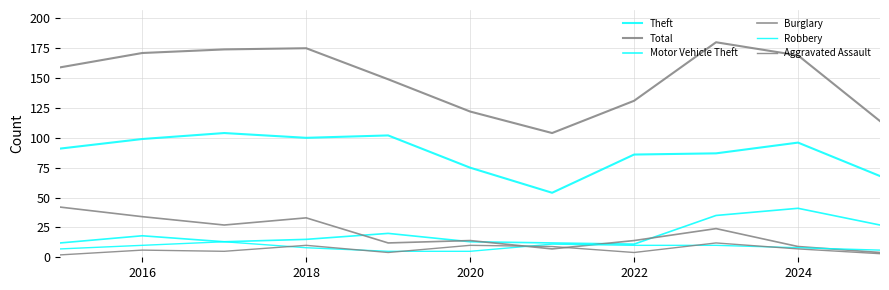

Reading left to right, extract all data points from this chart.

Theft: 91	99	104	100	102	75	54	86	87	96	68
Total: 159	171	174	175	149	122	104	131	180	169	114
Motor Vehicle Theft: 12	18	13	15	20	13	12	11	35	41	27
Burglary: 42	34	27	33	12	14	7	14	24	9	4
Robbery: 7	10	13	8	5	5	11	10	10	8	6
Aggravated Assault: 2	6	5	10	4	10	9	4	12	7	3